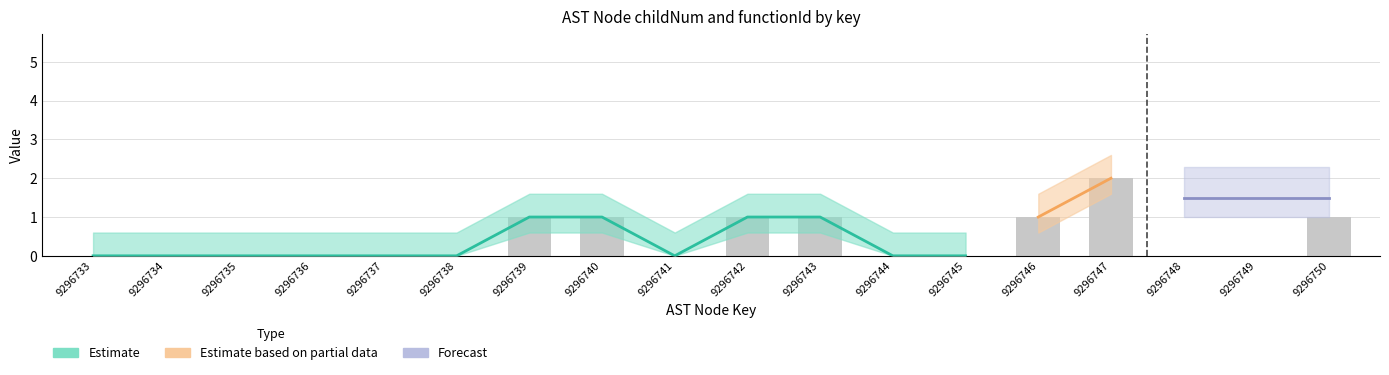

How many categories are shown in the chart?

18